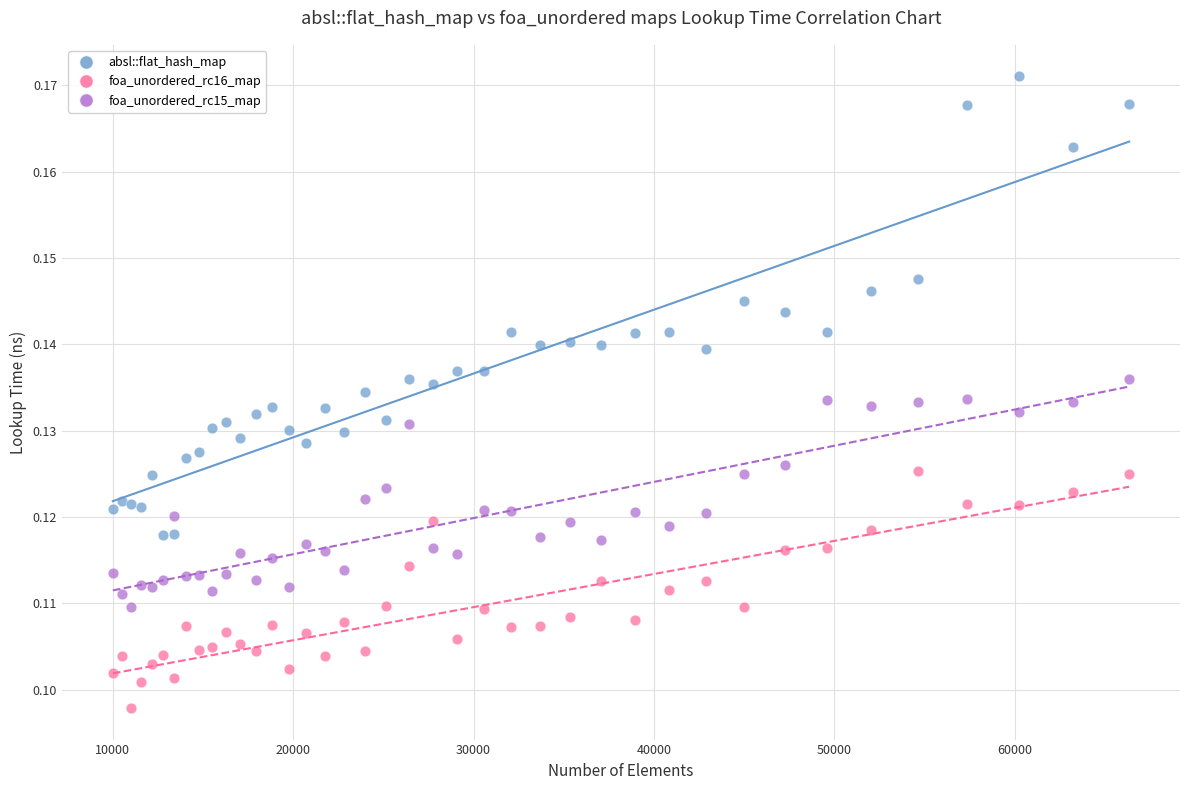

Which series has the widest spread of Y values?

absl::flat_hash_map